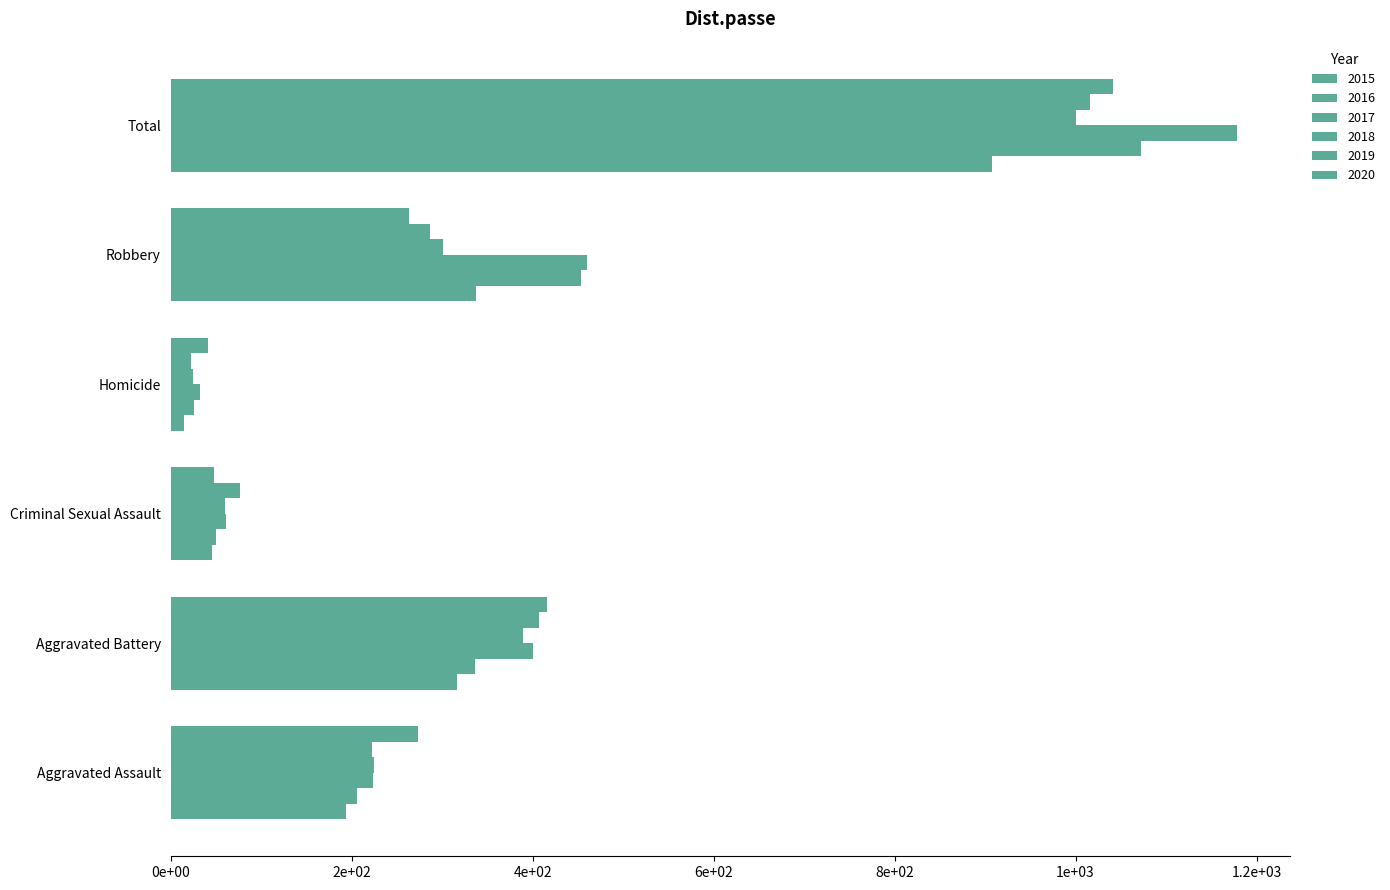

True or false: 2017 has a value of 460 at Robbery.

True